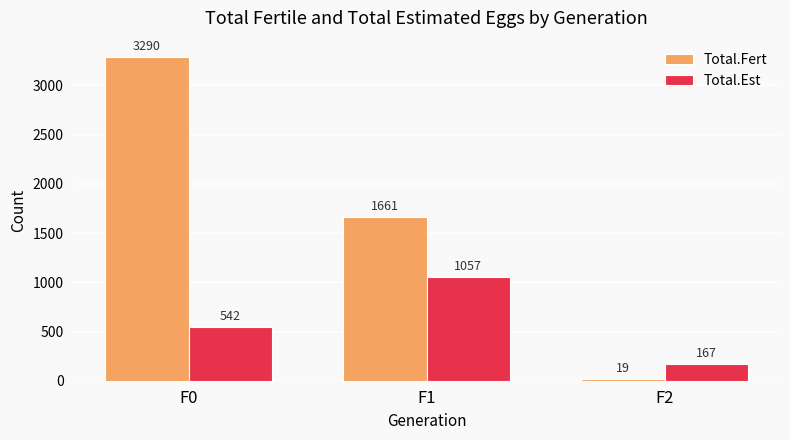

What is the approximate value of Total.Fert at F2?

19